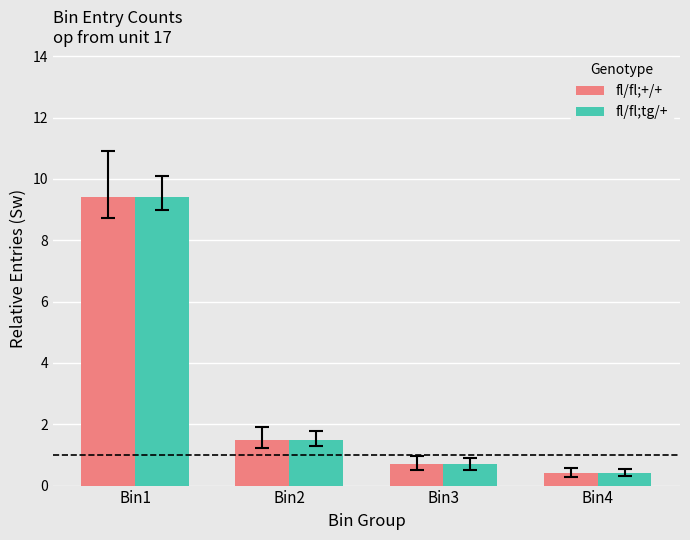

How many data points in fl/fl;+/+ are less than 1?

2